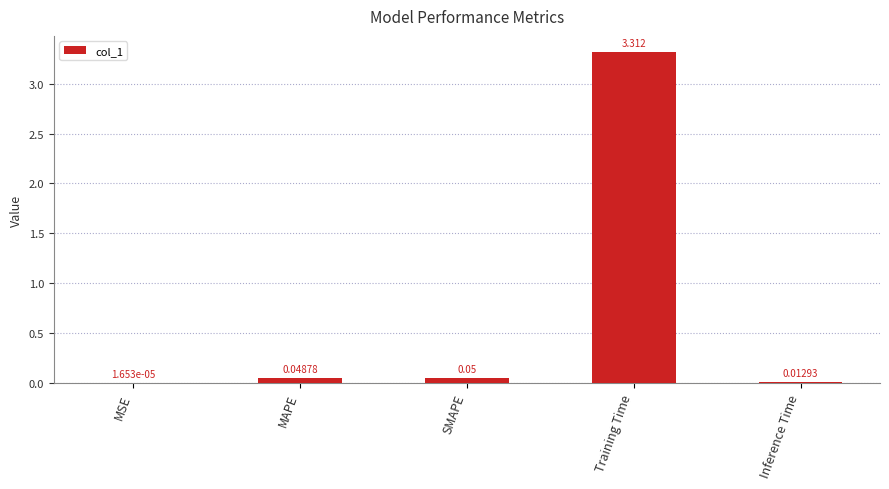

What is the difference between the values at Training Time and MAPE?

3.3